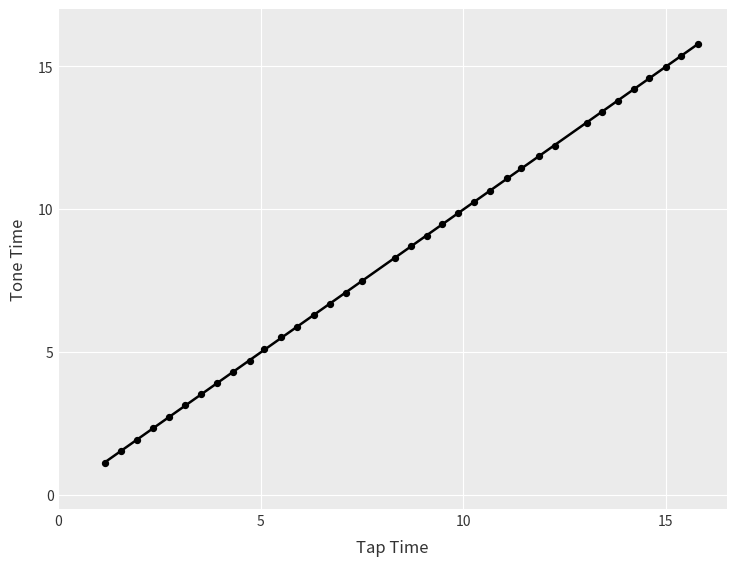

What Y value in the scatter plot is closest to 8?

8.3